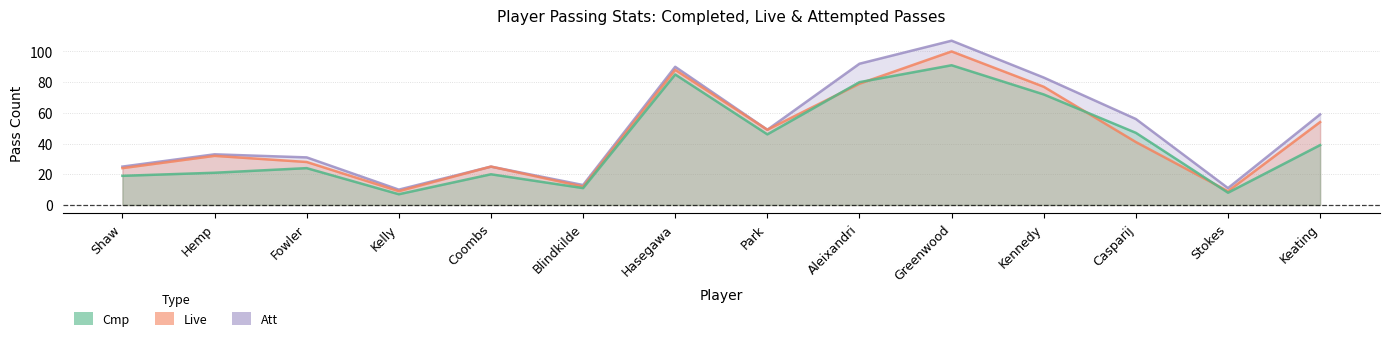

What is the label of the 7th point from the right?

Park